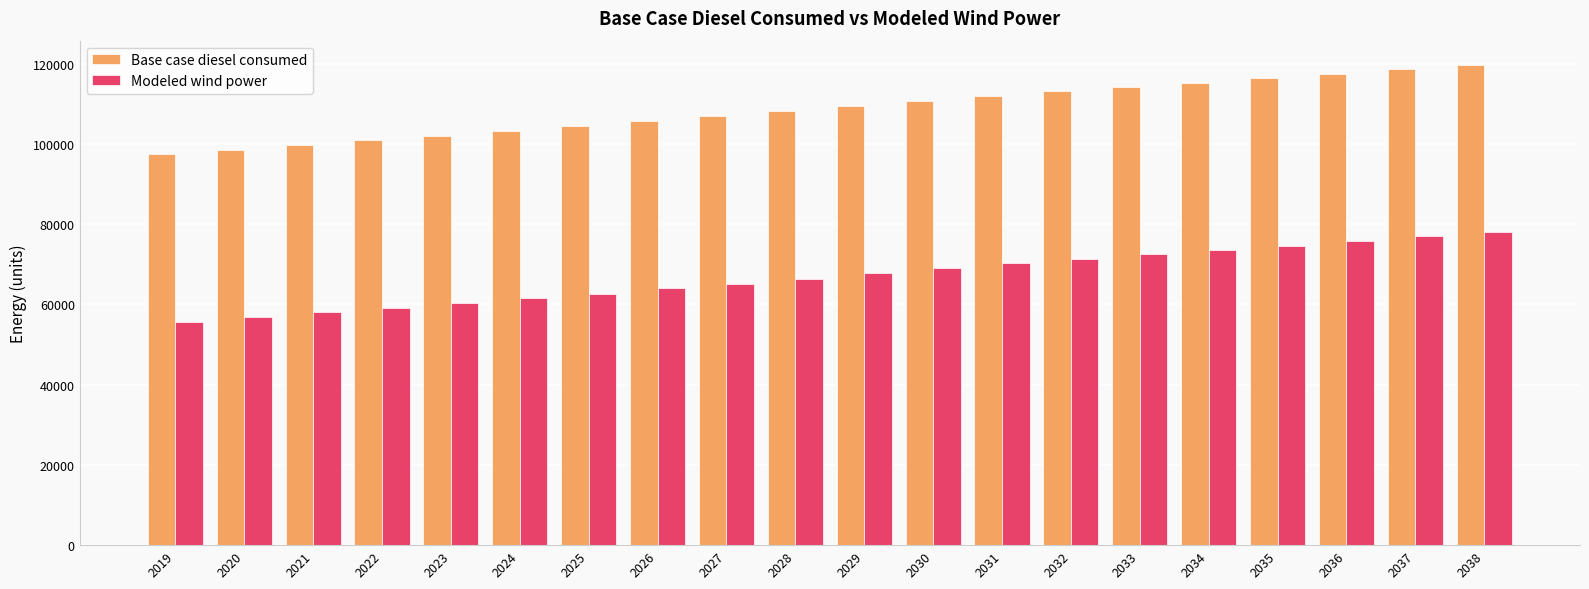

What is the maximum value shown in the chart?

119726.2